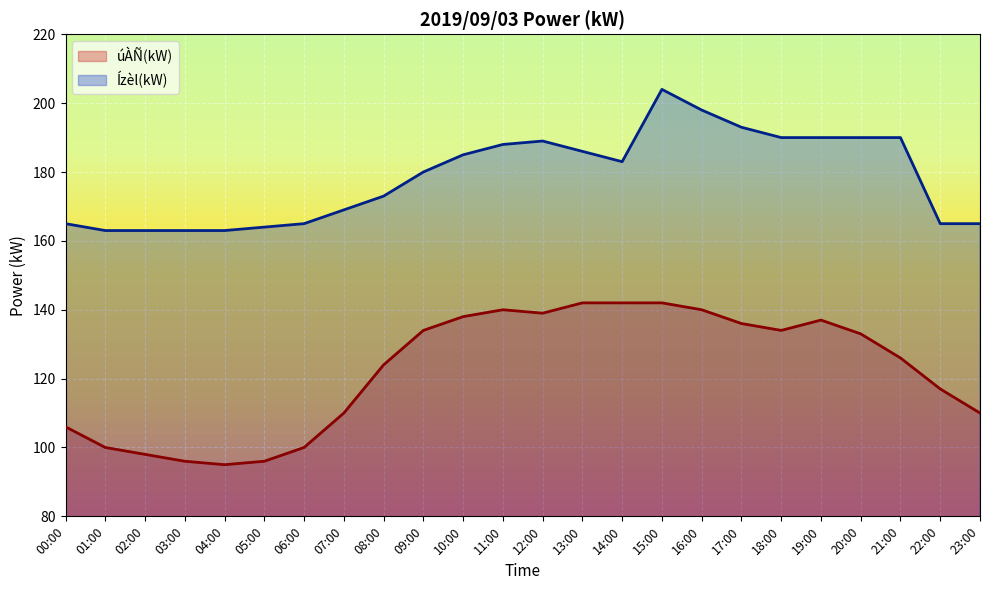

At which label does úÀÑ(kW) reach its minimum?

04:00